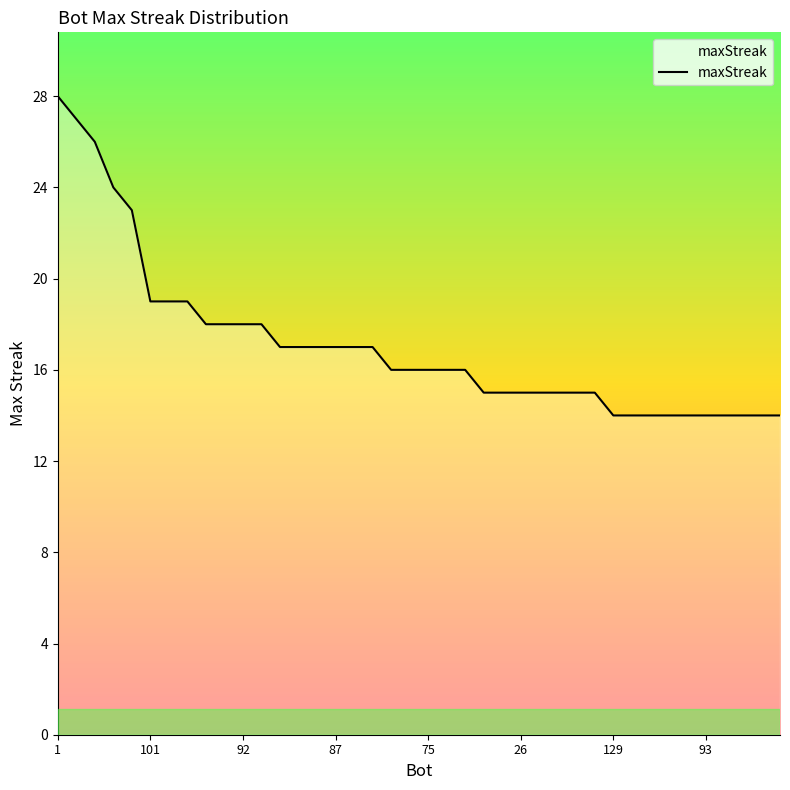

What is the sum of all values?

684